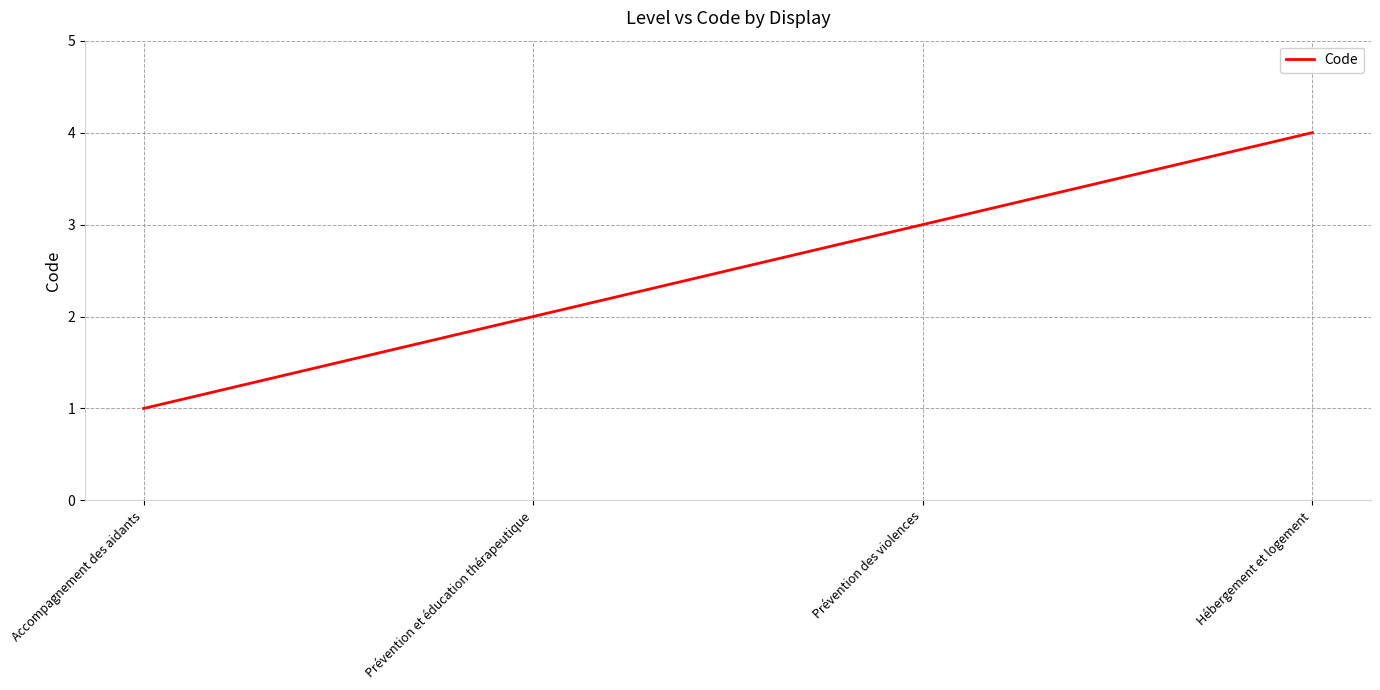

Reading right to left, list all the values displayed in this chart.

Hébergement et logement=4	Prévention des violences=3	Prévention et éducation thérapeutique=2	Accompagnement des aidants=1